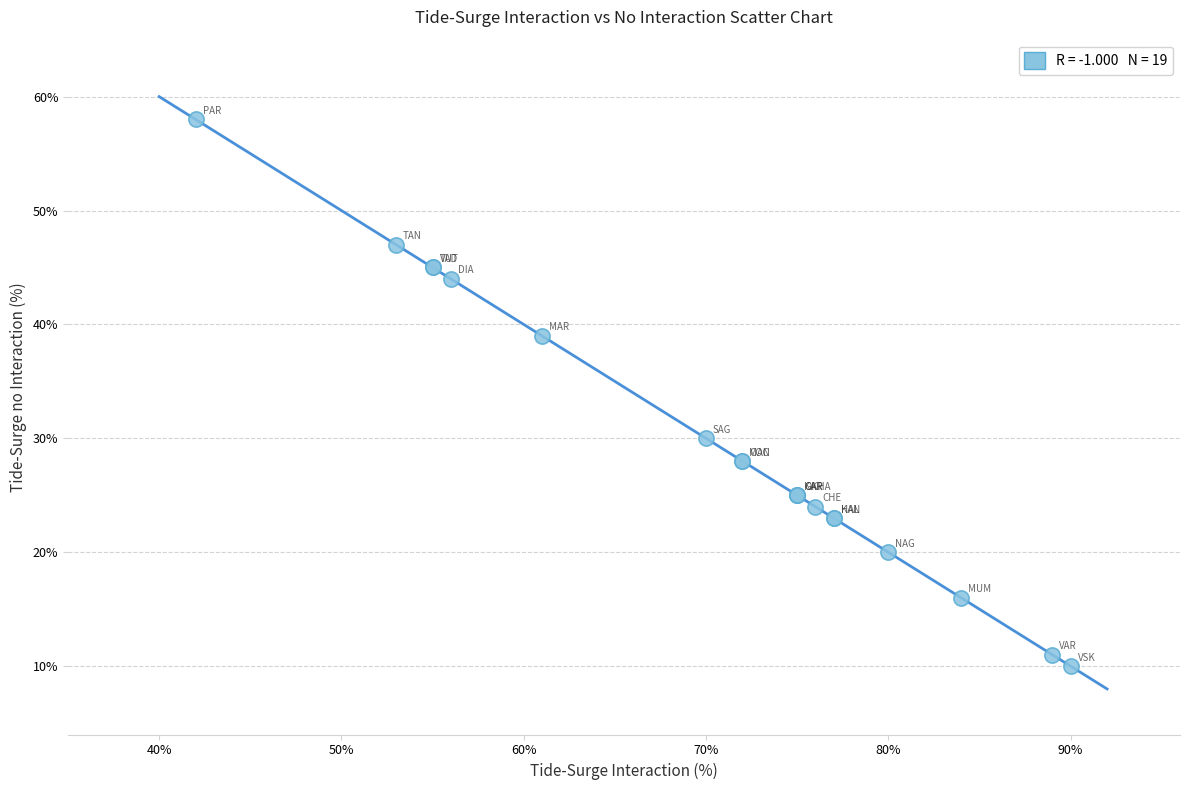

What Y value in the scatter plot is closest to 34?

30